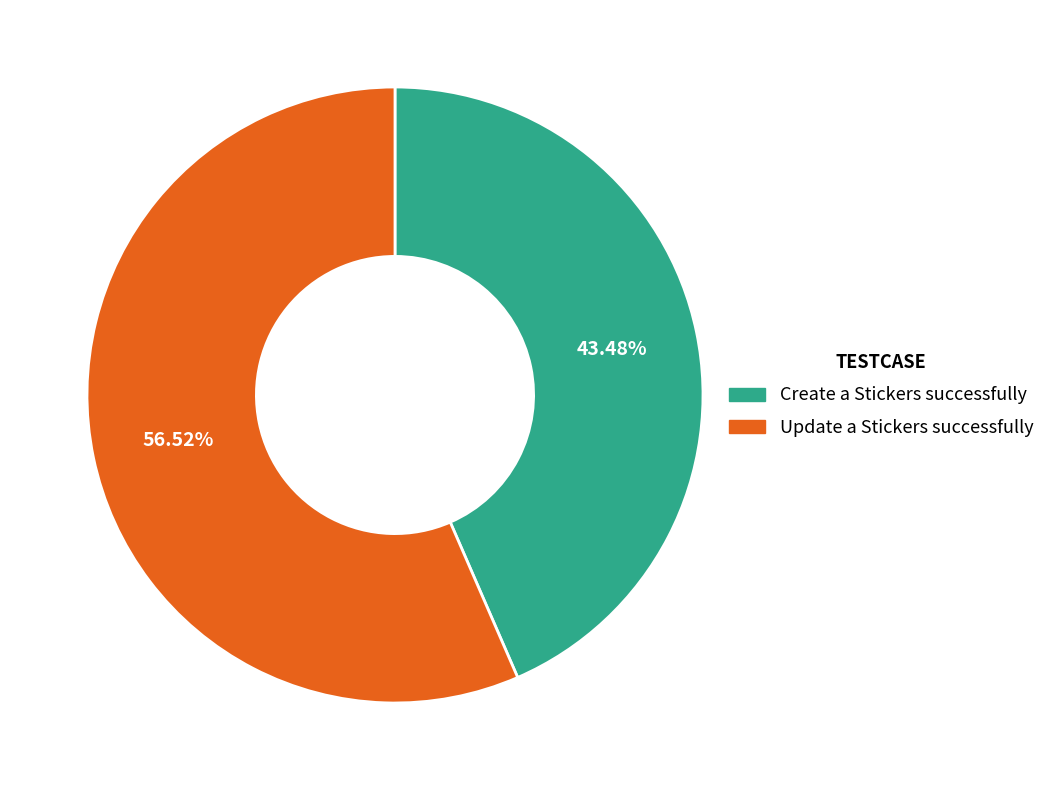

To the nearest percent, what is the average slice percentage?

50%